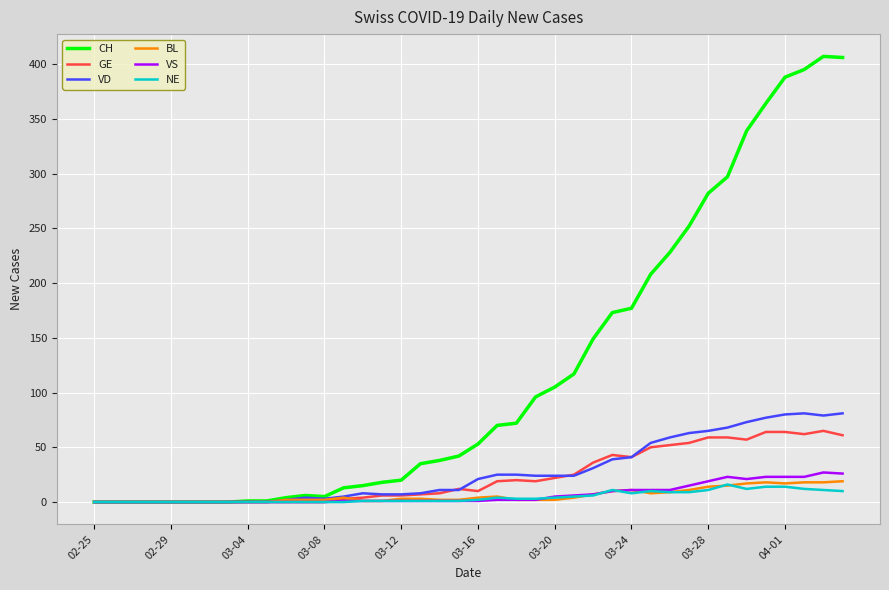

What is the difference between the second highest and minimum values in the BL series?

18